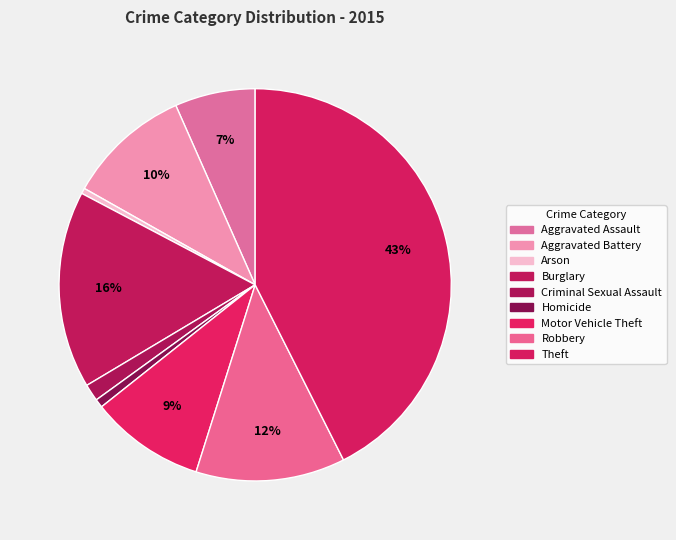

How many slices are in this pie chart?

9